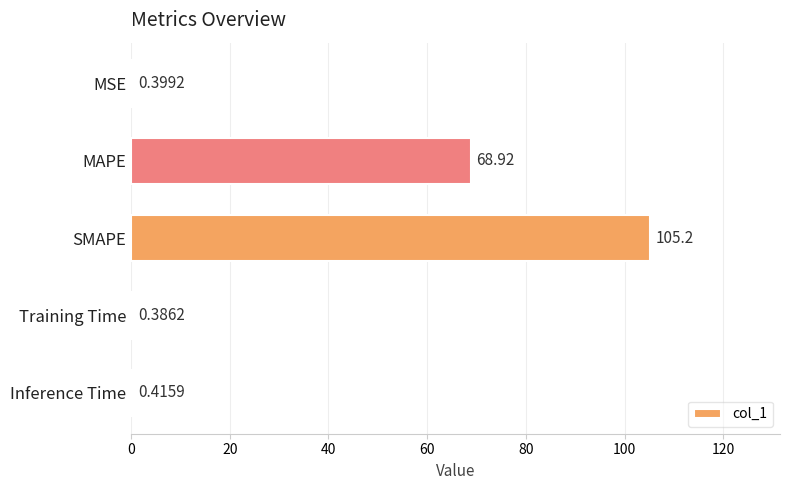

What is the sum of all values?

175.3